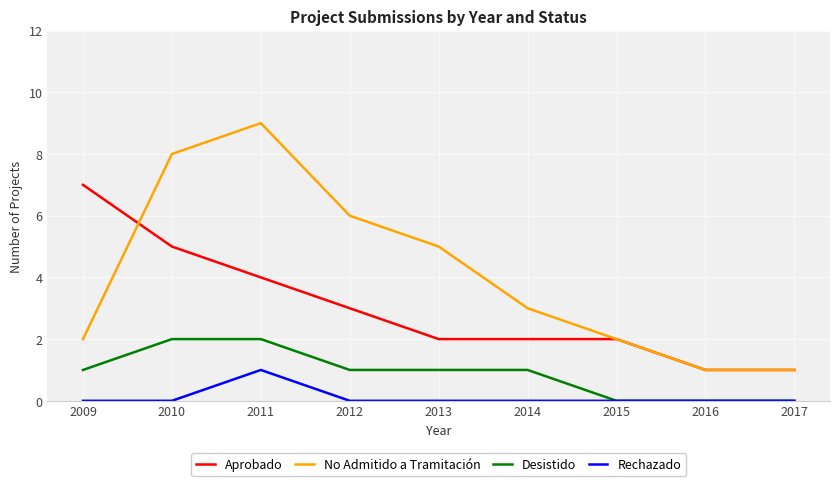

Reading left to right, transcribe all the data shown in this chart.

Aprobado: 7	5	4	3	2	2	2	1	1
No Admitido a Tramitación: 2	8	9	6	5	3	2	1	1
Desistido: 1	2	2	1	1	1	0	0	0
Rechazado: 0	0	1	0	0	0	0	0	0